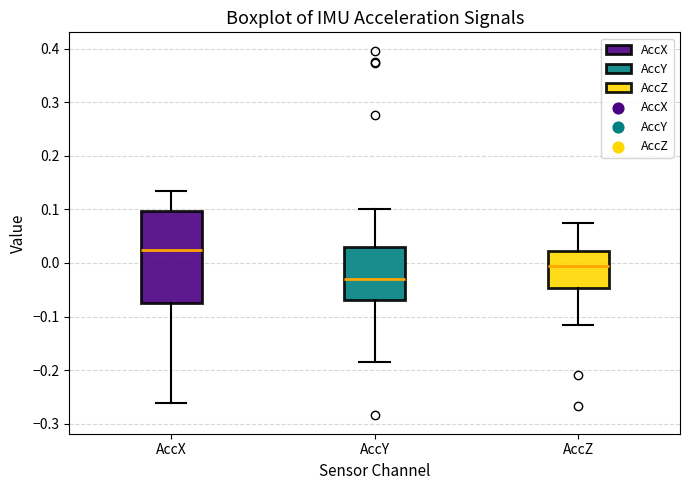

Where does the upper whisker of the box for AccY end on the y-axis? The values are not printed on the chart, so give them approximately, as read against the axis.

0.10